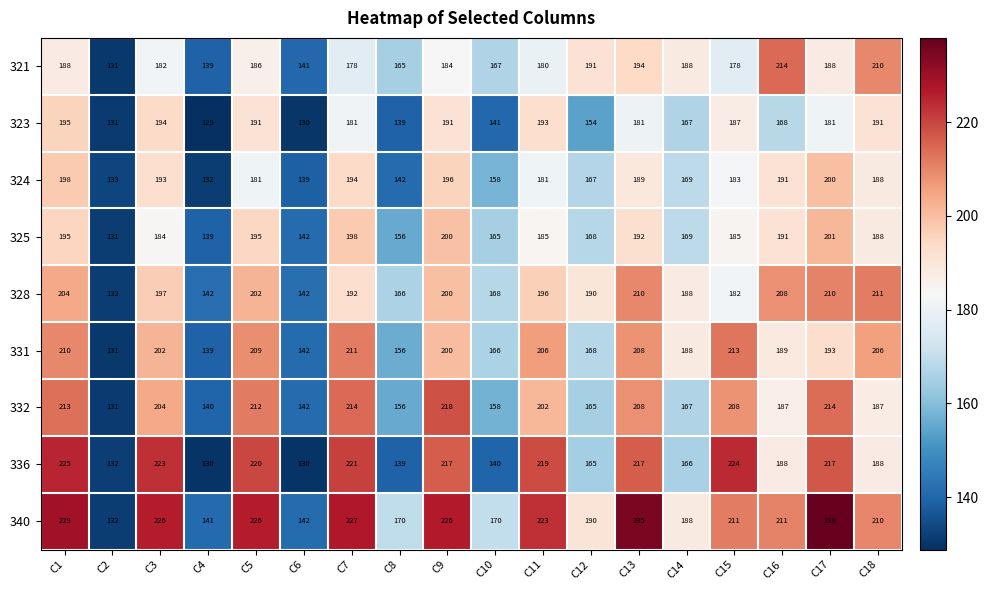

The 324 series shows 102 at C16. True or false?

False